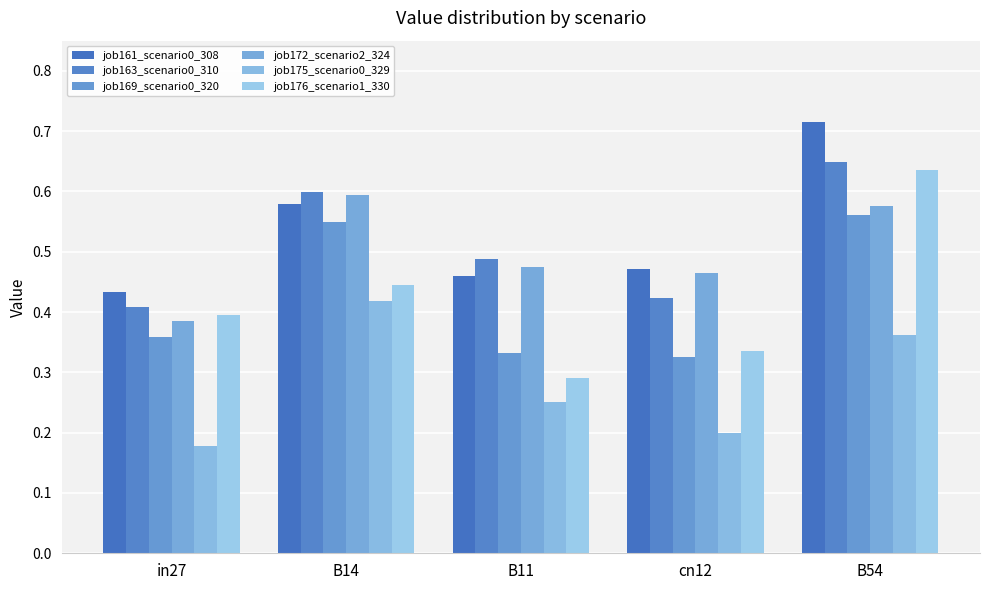

What is the approximate value of job172_scenario2_324 at B54?

0.6